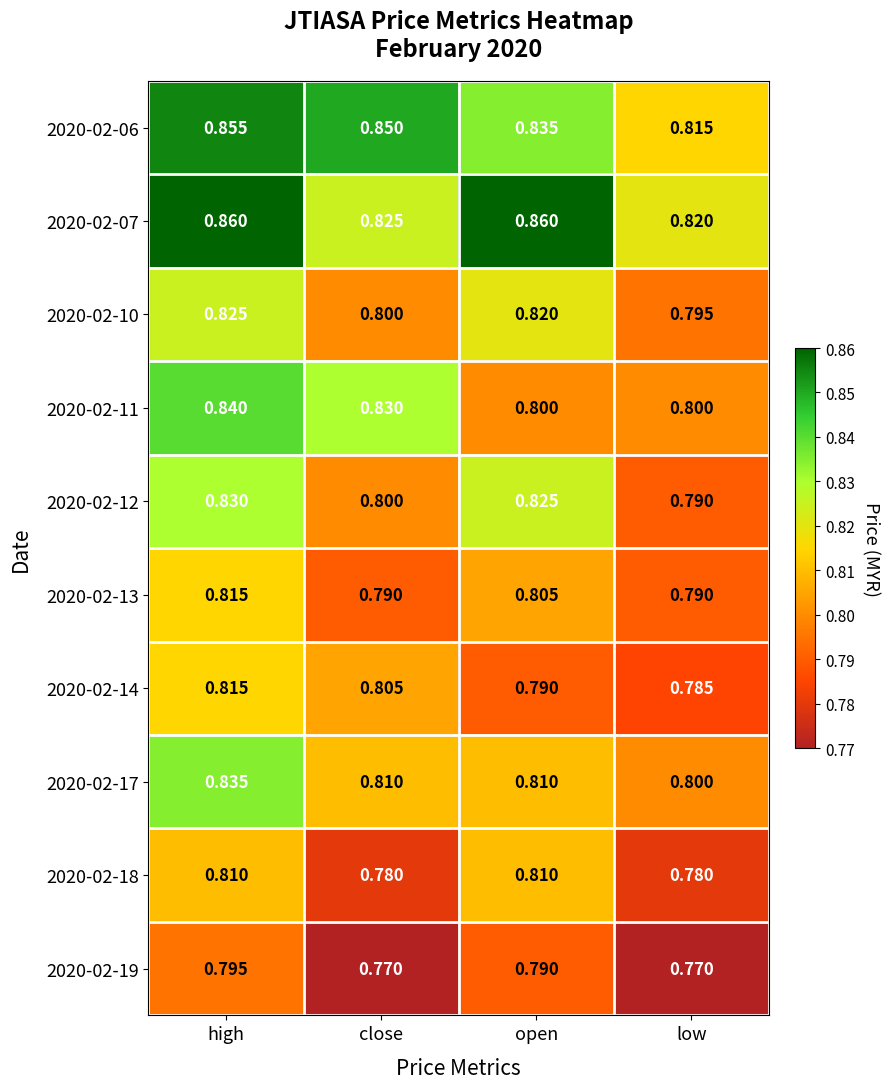

Is the value of 2020-02-06 at close greater than the value of 2020-02-12 at close?

Yes